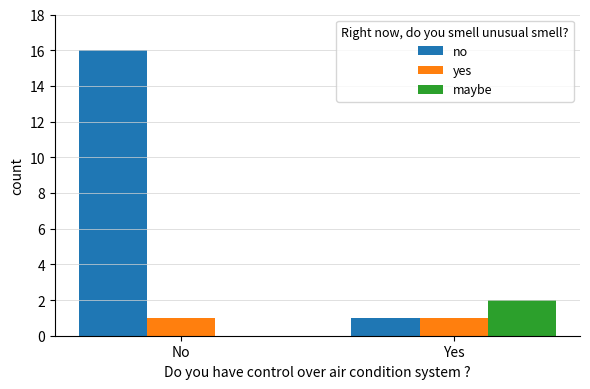

Which series has the widest spread of values?

no